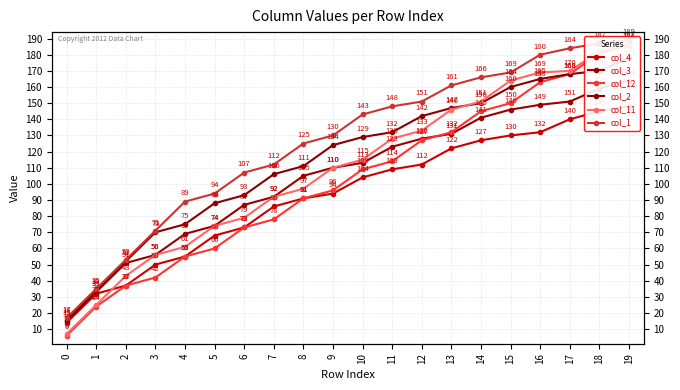

At which label does col_1 reach its peak?

19